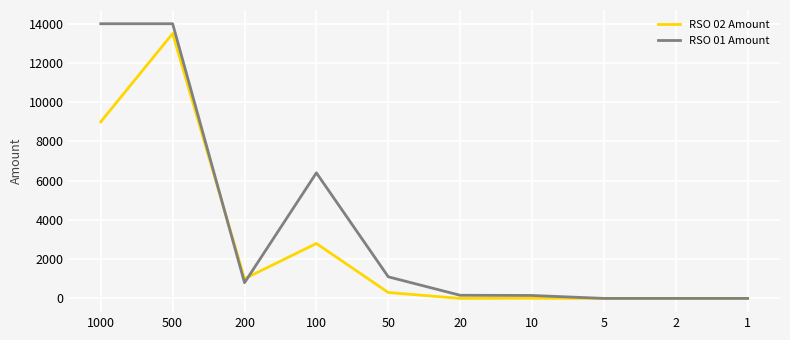

At which category is the sum across all series the highest?

500